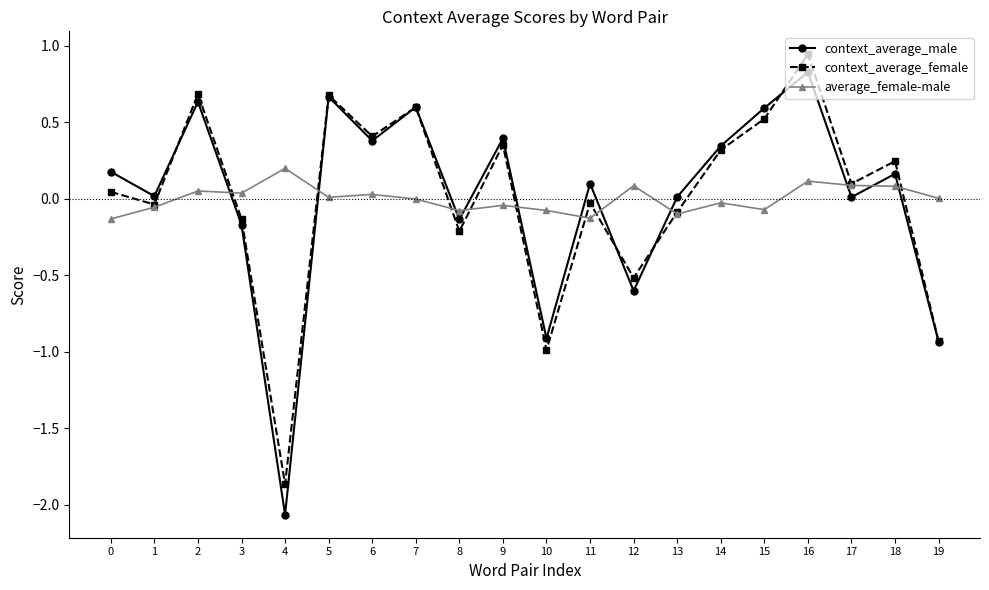

Where is the first local maximum for context_average_female?

2